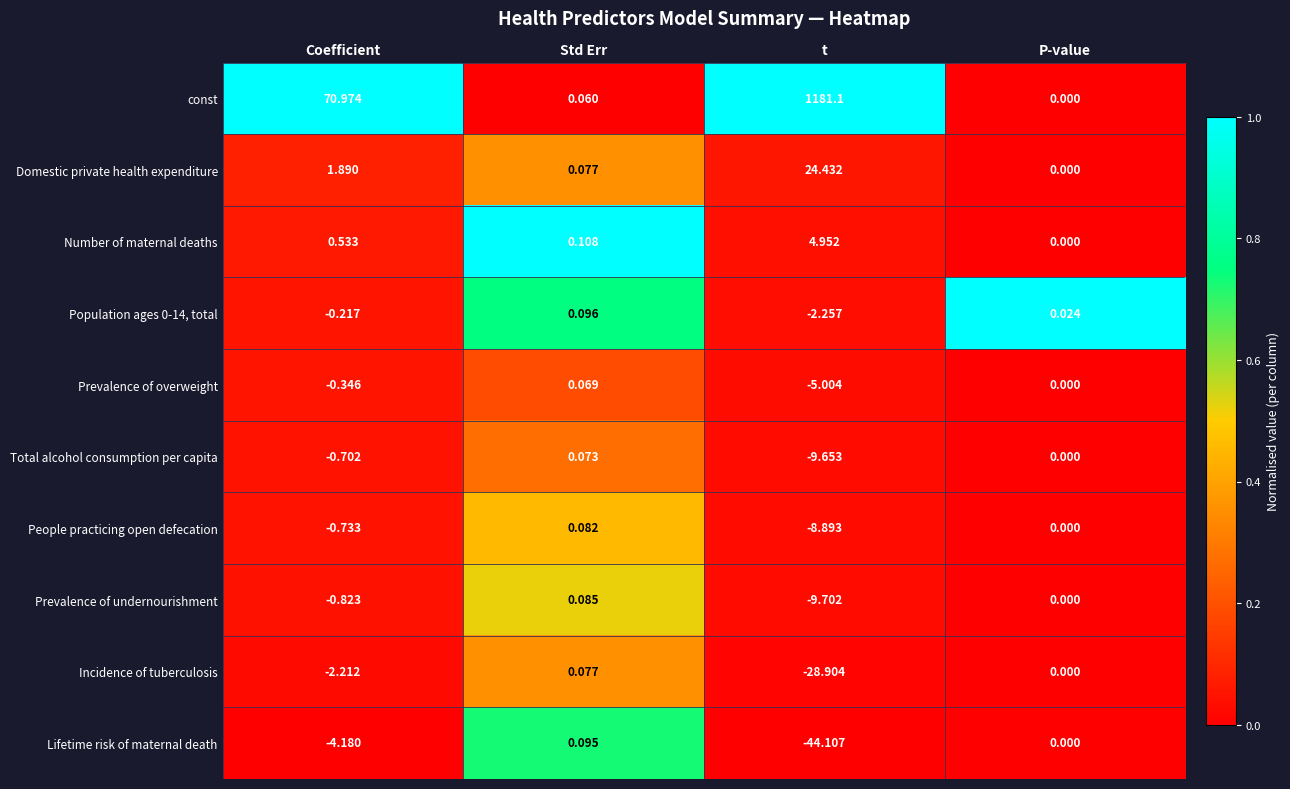

Rank the categories by Population ages 0-14, total value from highest to lowest.

Std Err, P-value, Coefficient, t